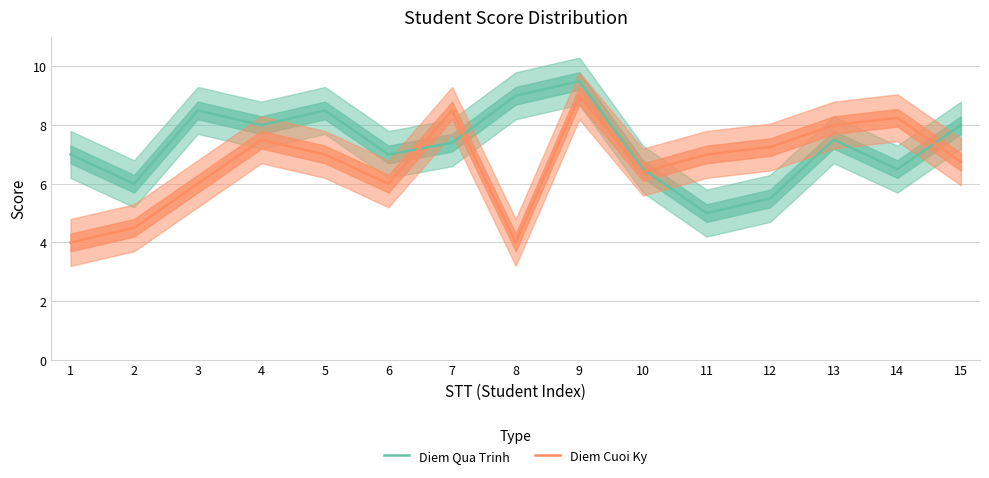

Which series has the widest spread of values?

Diem Cuoi Ky